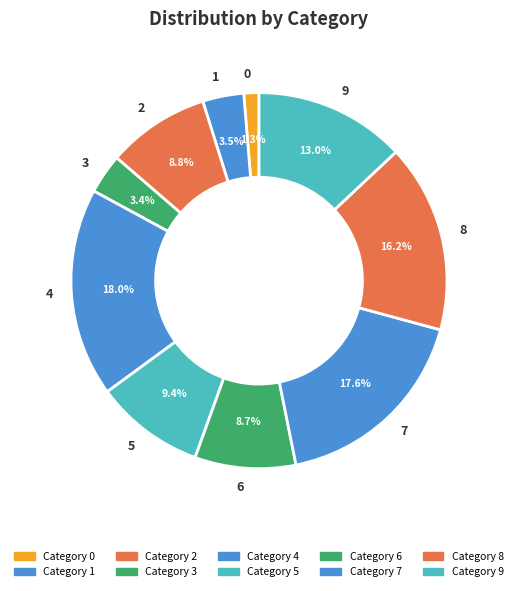

Is the sum of 9 and 0 greater than half?

No